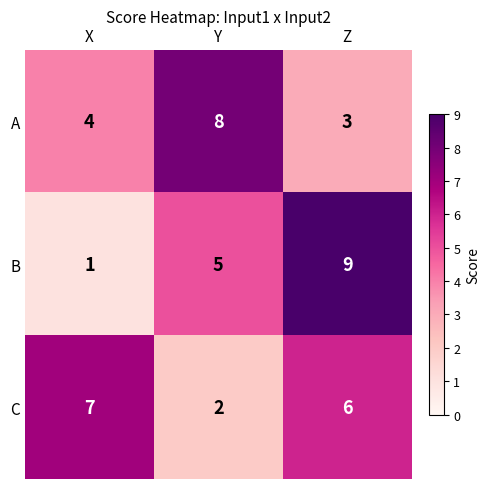

The A series shows 5 at Z. True or false?

False